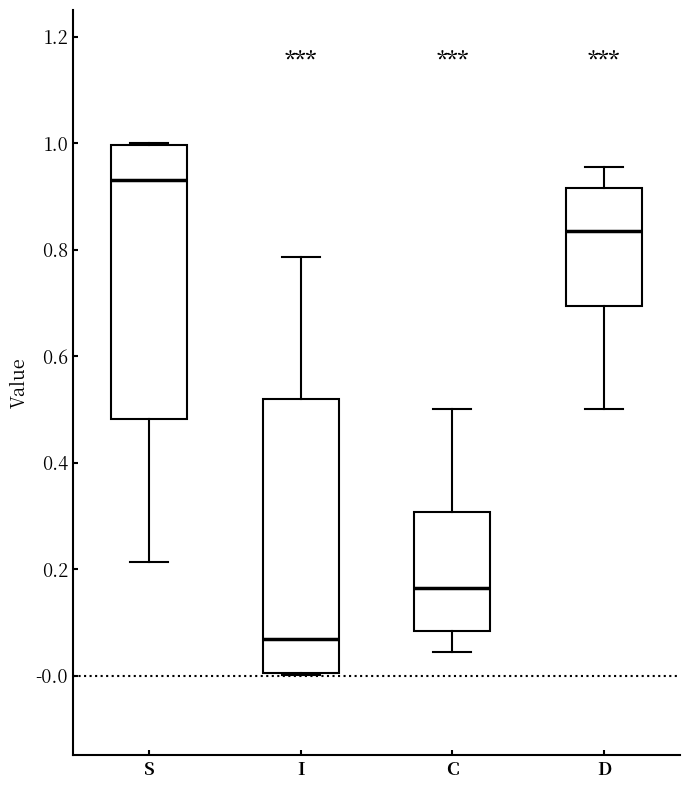

Which box has the lowest median line?

I